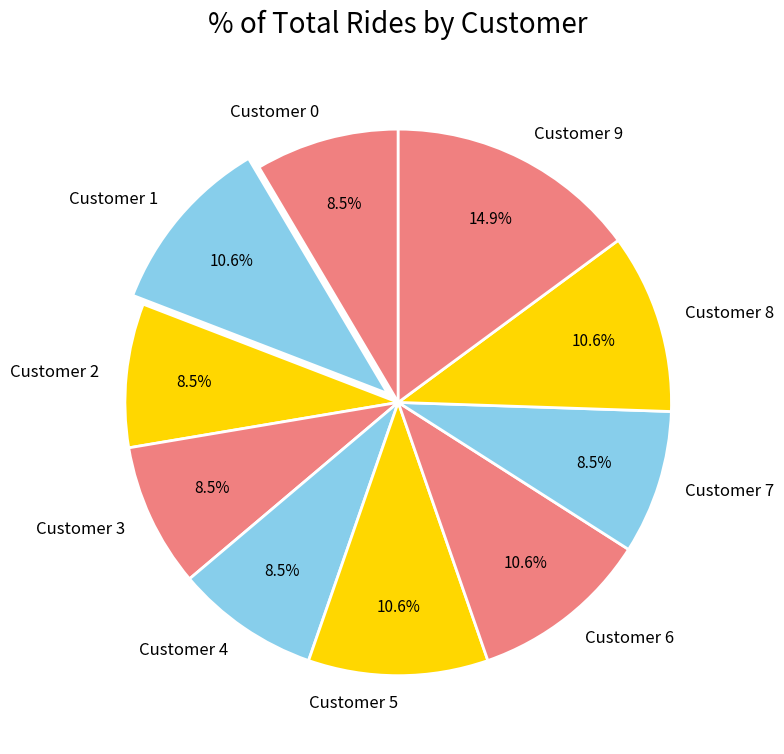

Count the number of slices in the pie.

10